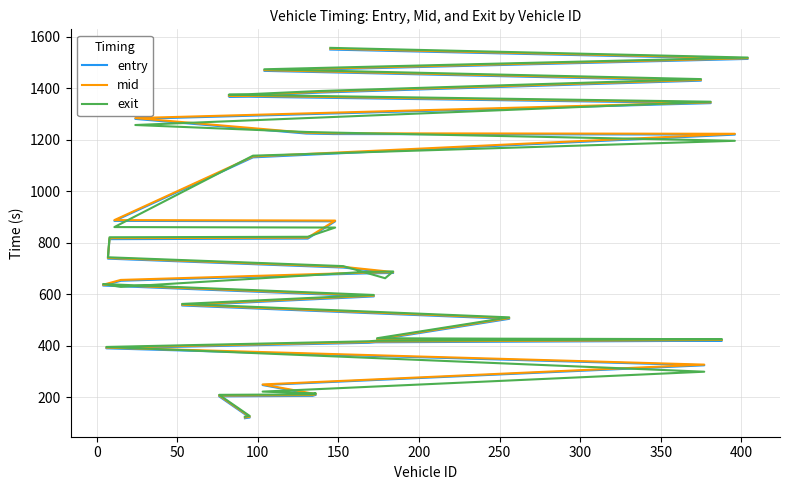

What is the value of the entry point at the 17th from the left?

634.4